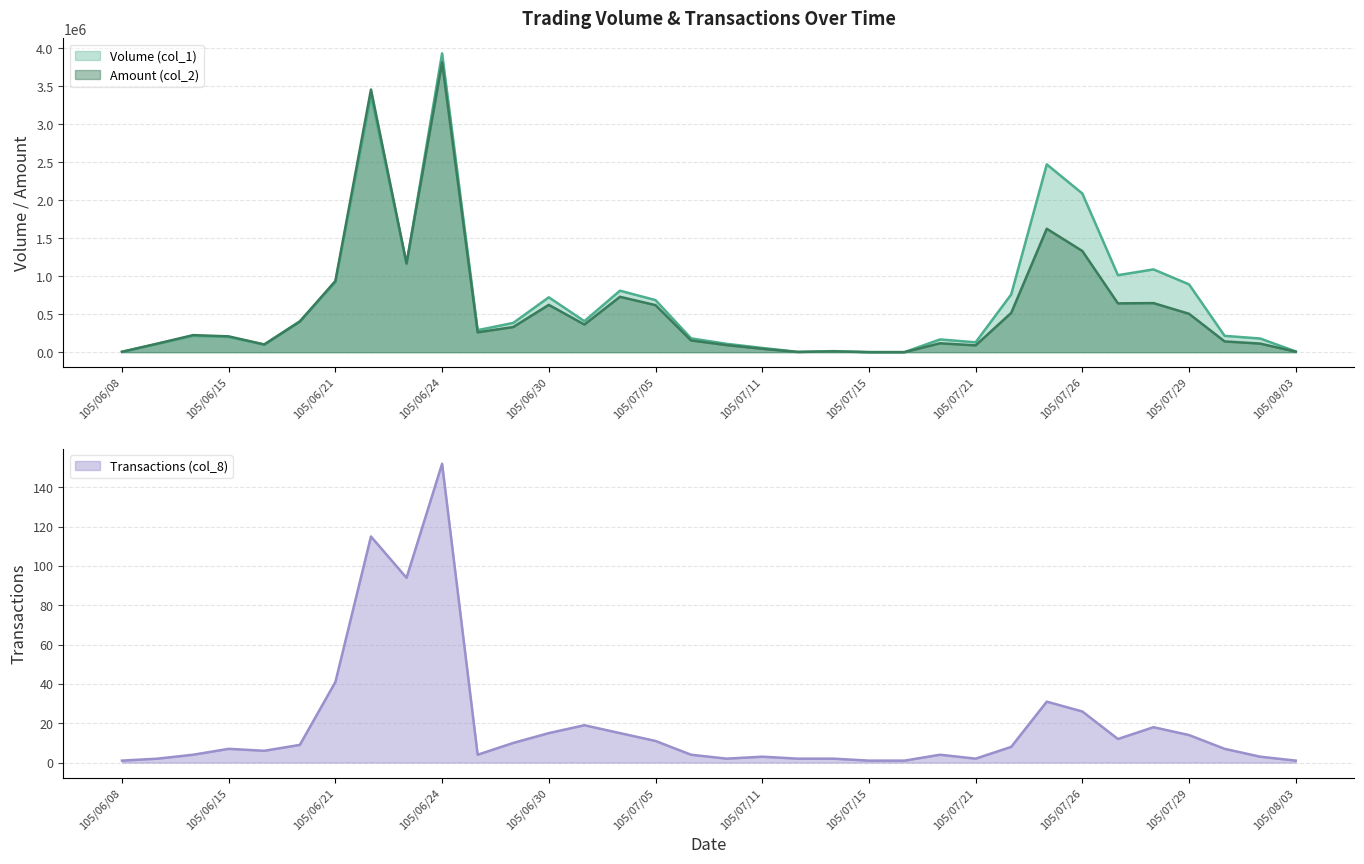

How many values in the Amount (col_2) series are below 261700?

17